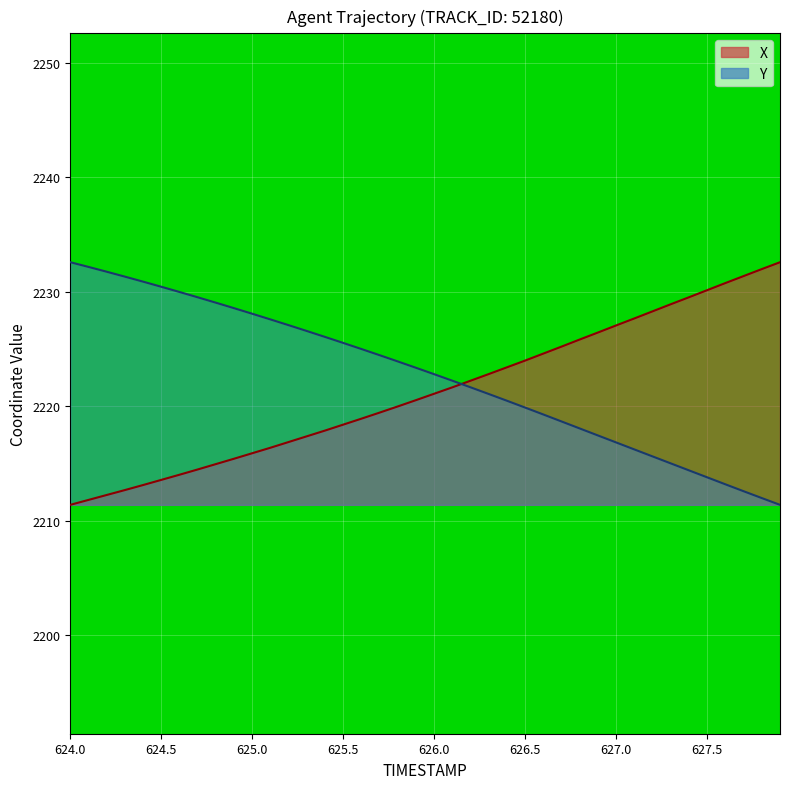

The value of X at 626.0 is 2221.1. True or false?

True